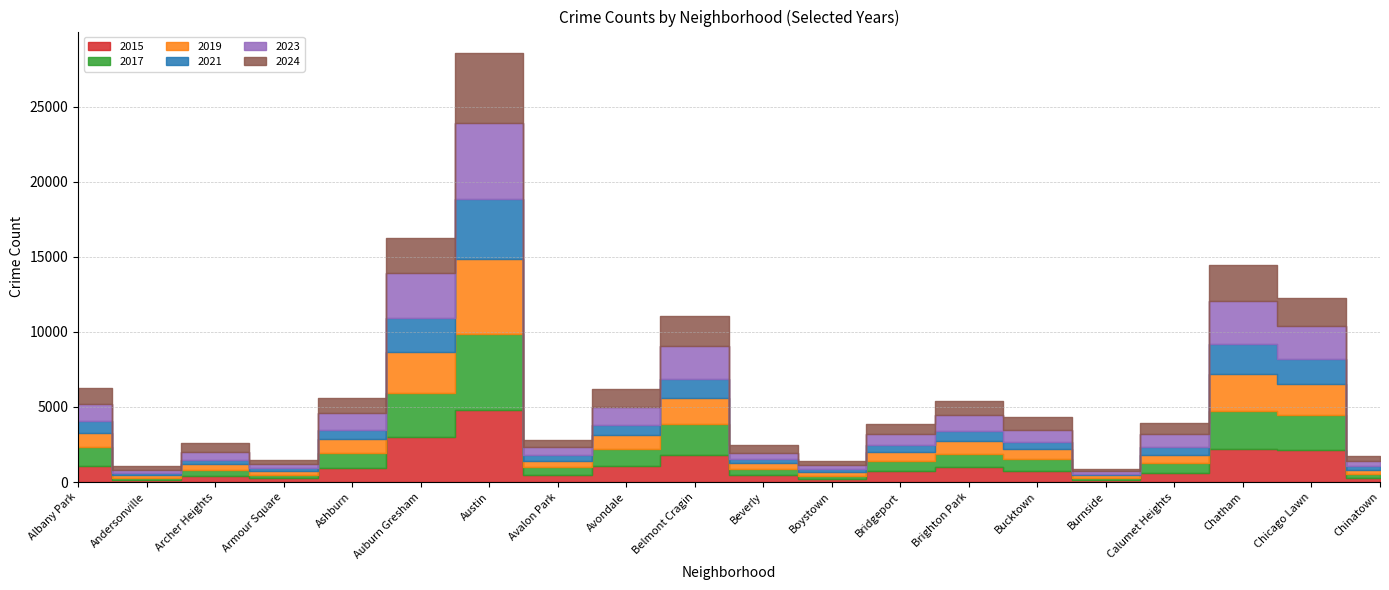

The 2019 series shows 1687 at Belmont Cragin. True or false?

True